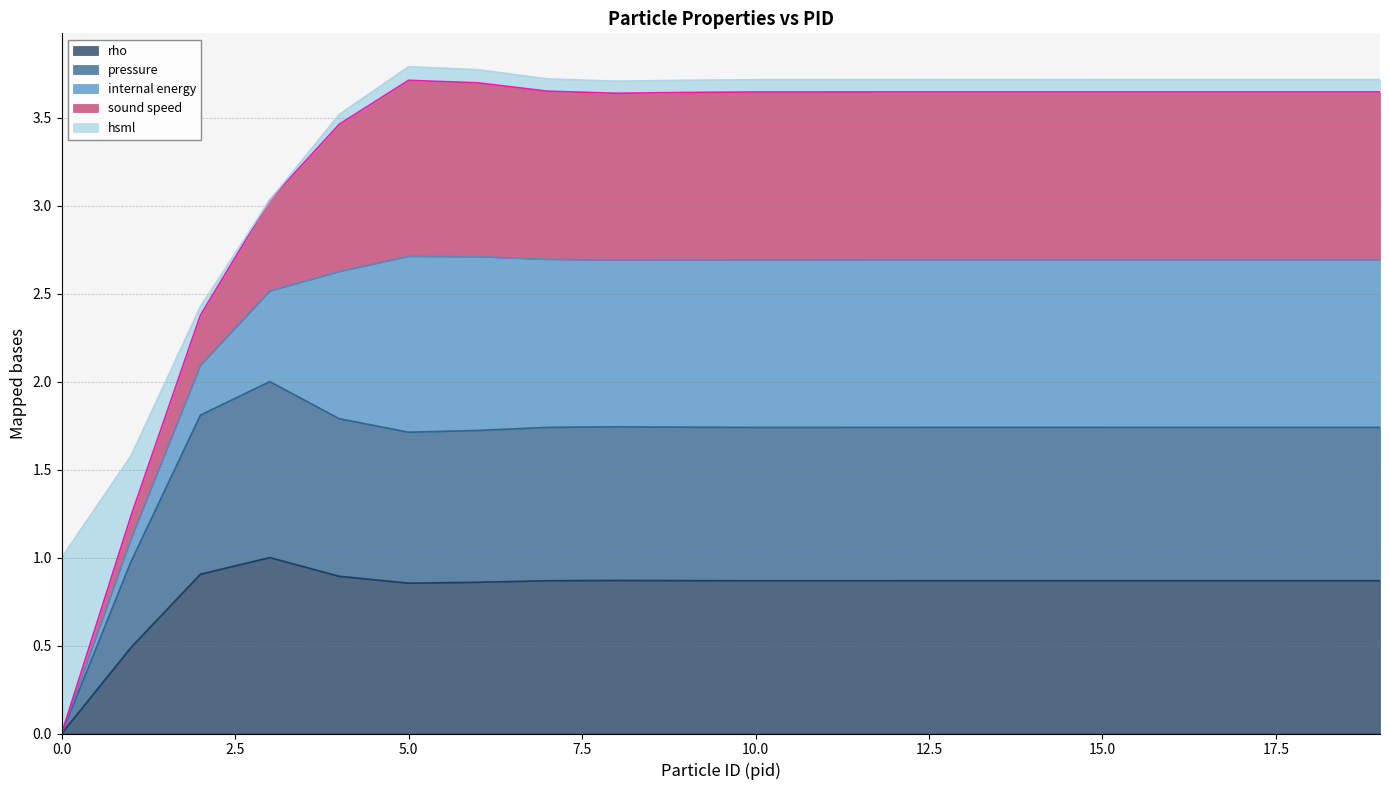

True or false: rho and internal energy cross at least once.

False